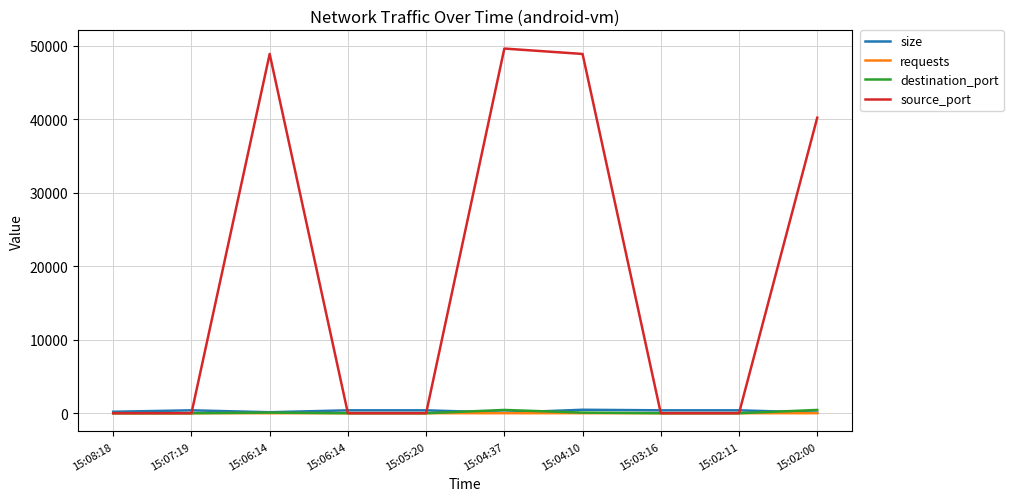

Reading left to right, list all the values displayed in this chart.

size: 196	392	132	392	392	66	467	392	392	78
requests: 2	4	2	4	4	1	3	4	4	1
destination_port: 0	0	80	0	0	443	80	0	0	443
source_port: 0	0	48904	0	0	49638	48904	0	0	40226